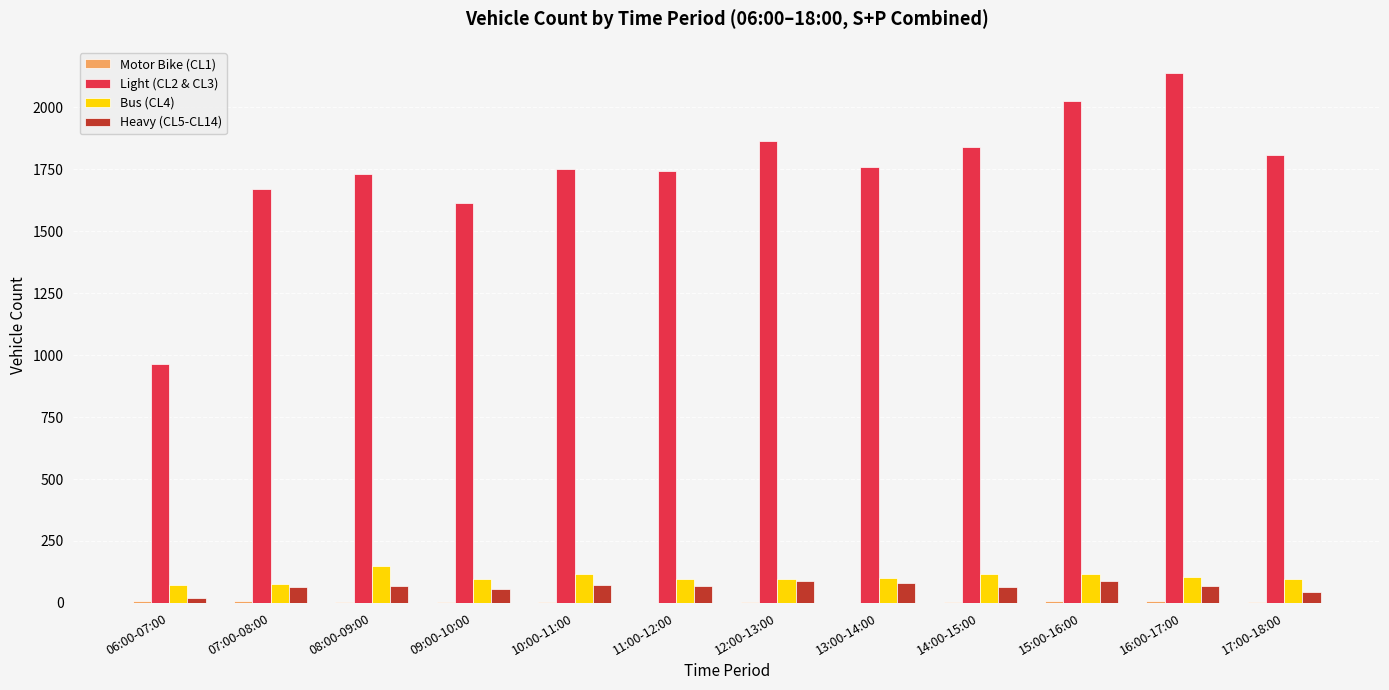

Is it true that Bus (CL4) equals 102 at 13:00-14:00?

True